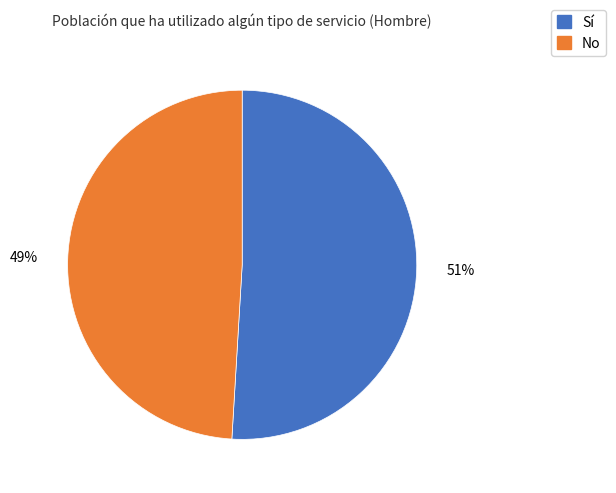

How many segments does this pie chart have?

2